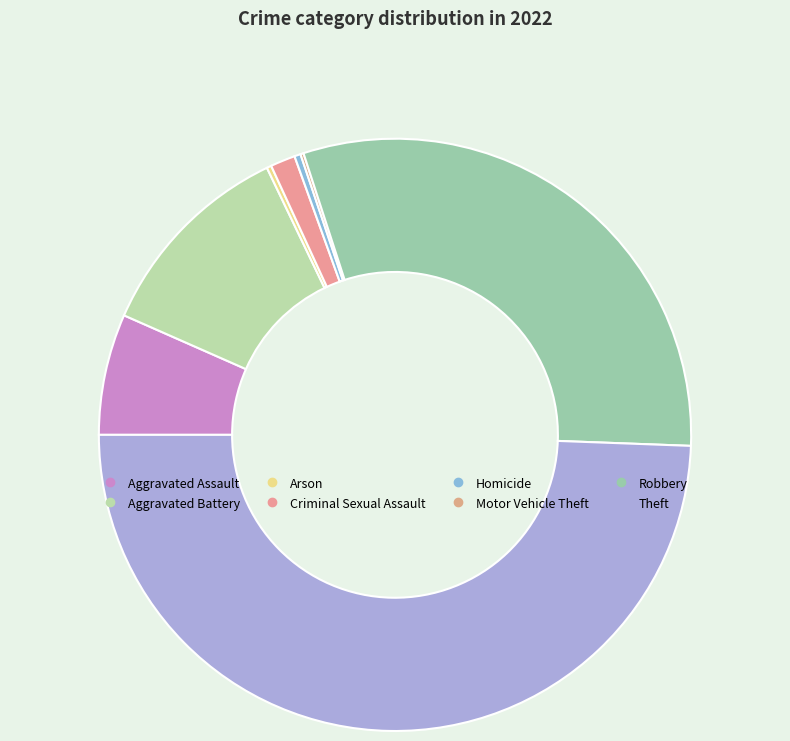

Which slice is the largest?

Theft